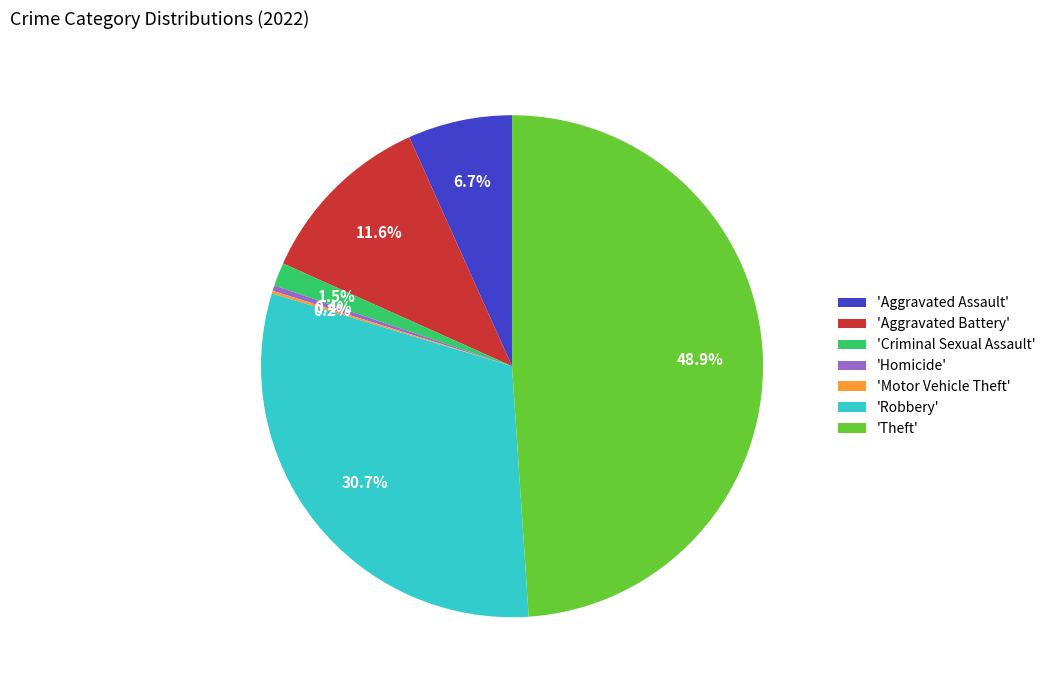

Is there any slice that represents more than half of the pie?

No